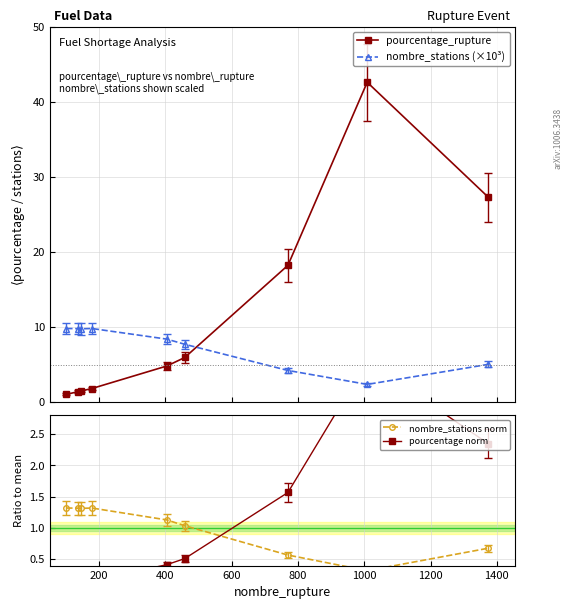

After their last crossing, which series has the higher values: pourcentage_rupture or nombre_stations (×10³)?

pourcentage_rupture